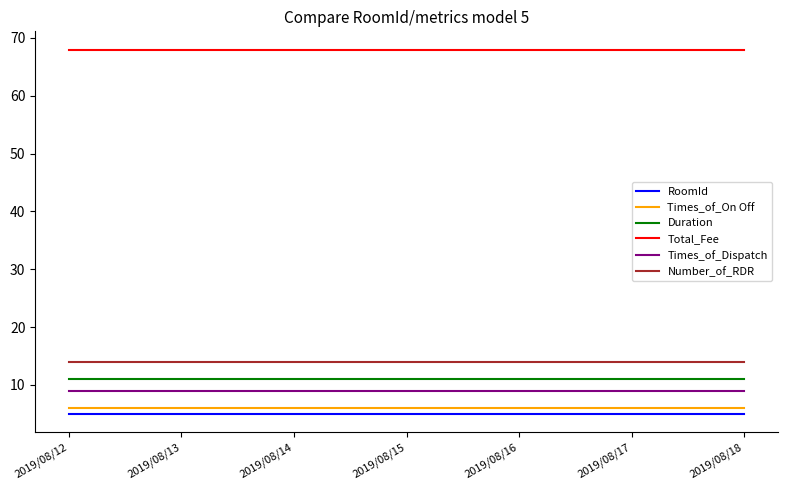

What is the approximate value of Total_Fee at 2019/08/15?

68